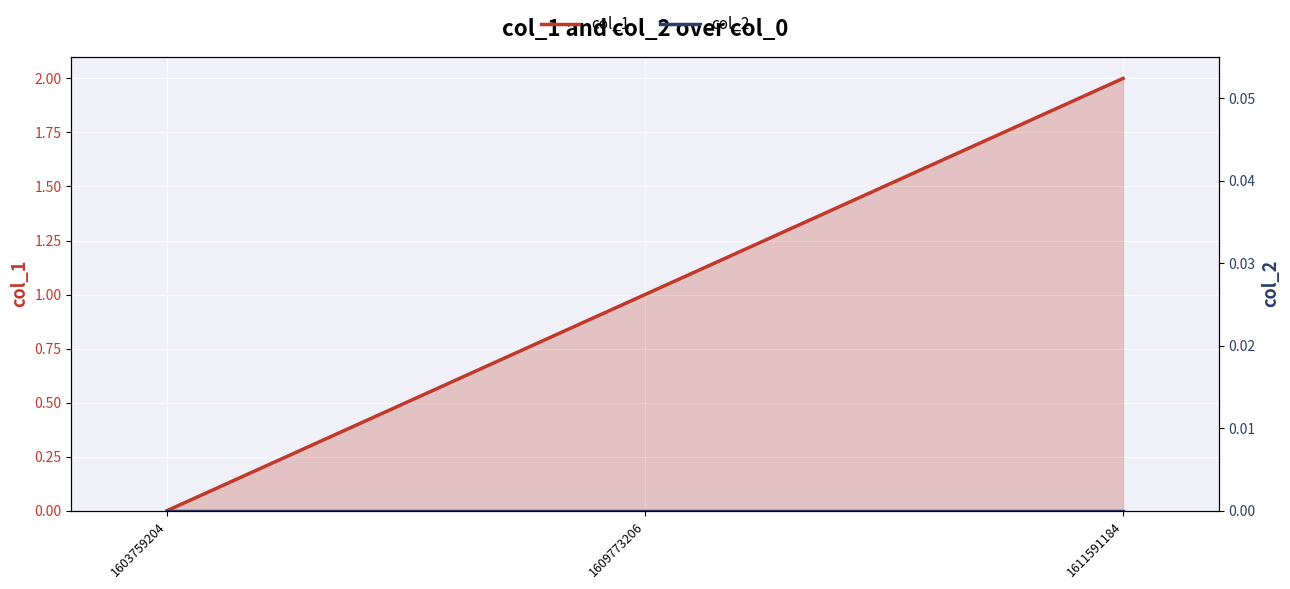

The value of col_2 at 1603759204 is 0. True or false?

True